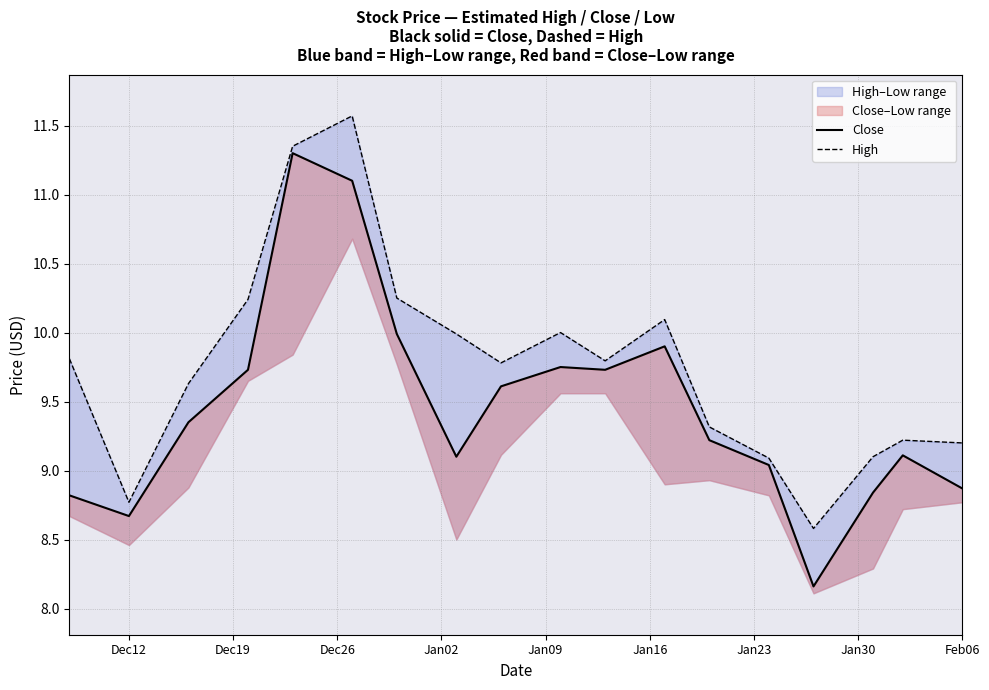

Is the value of Close at Feb06 greater than the value of High at Jan16?

No